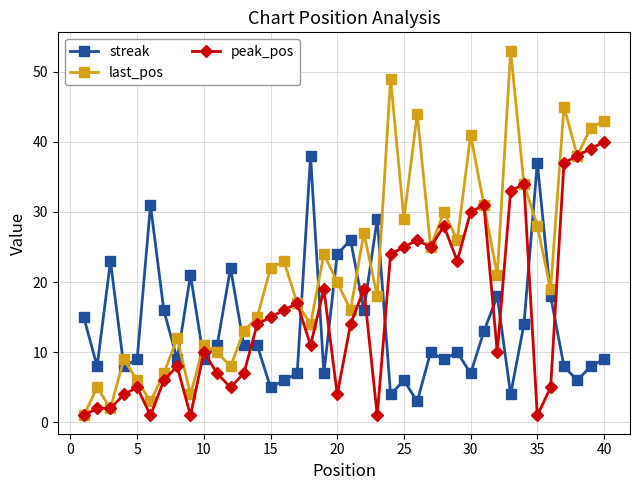

What is the maximum value shown in the chart?

53